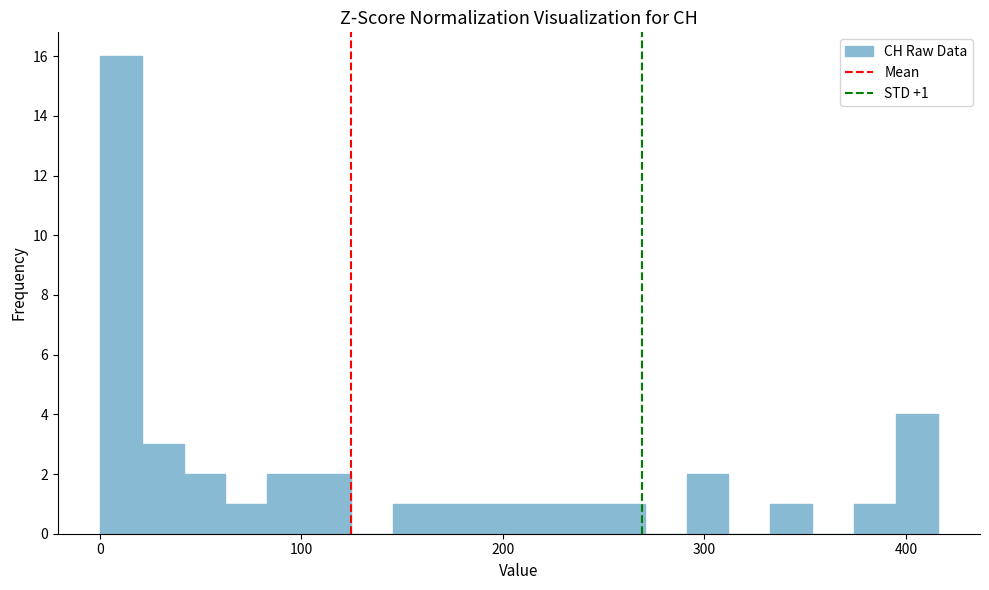

Around what value on the x-axis is the tallest bar? Give the approximate position of its centre, as read against the axis.

10